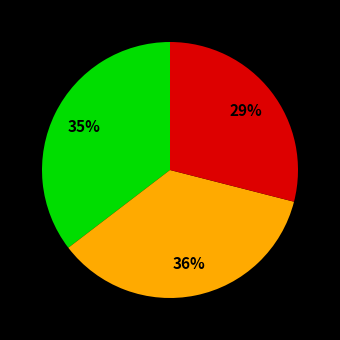

To the nearest percent, what is the average slice percentage?

33%